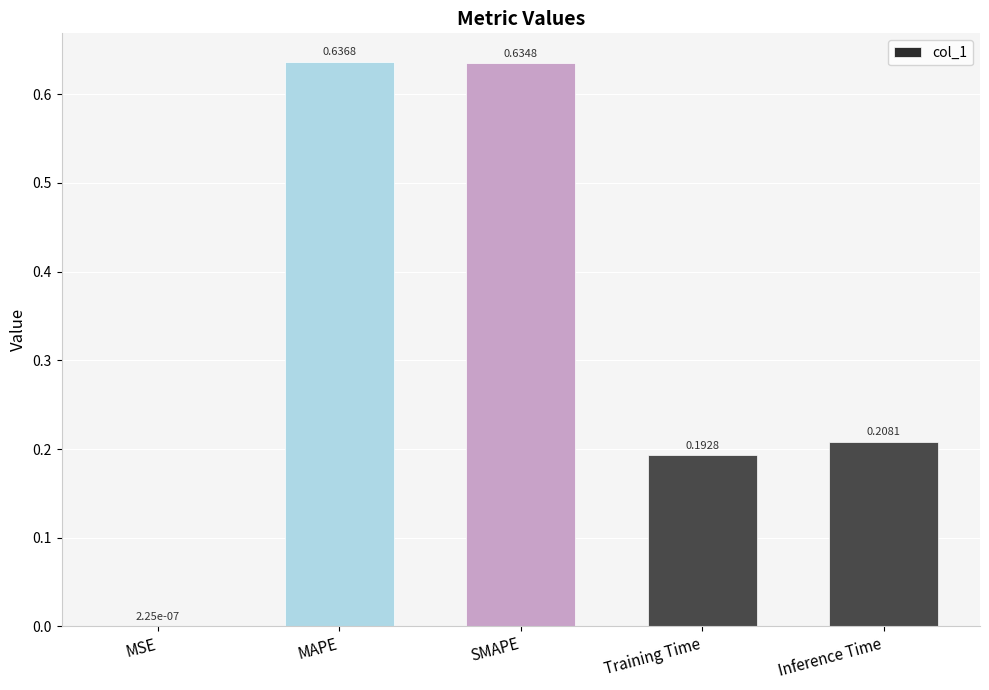

At which label is the value closest to 0?

MSE